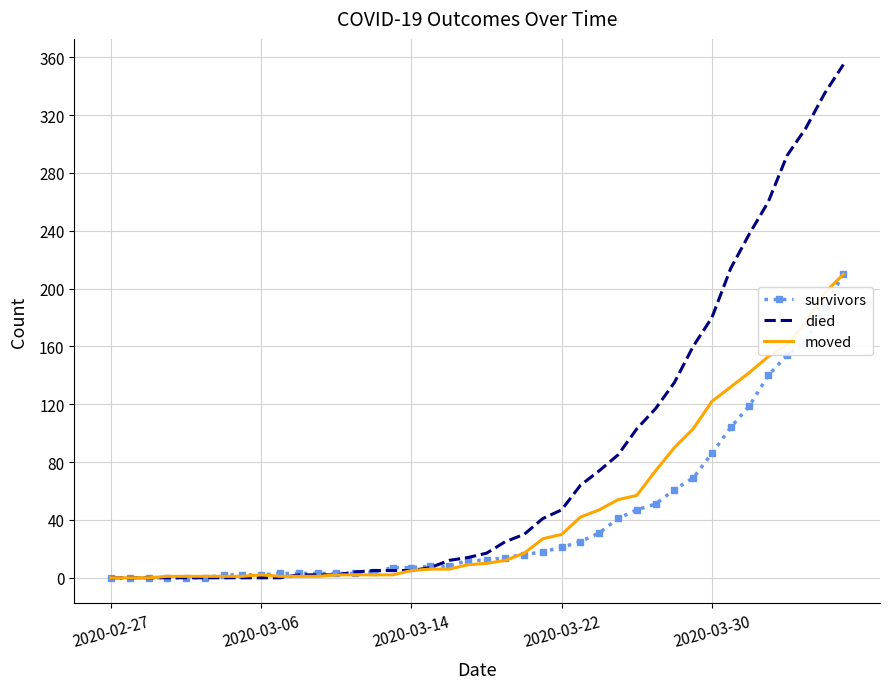

Which series has the largest total across all categories?

died